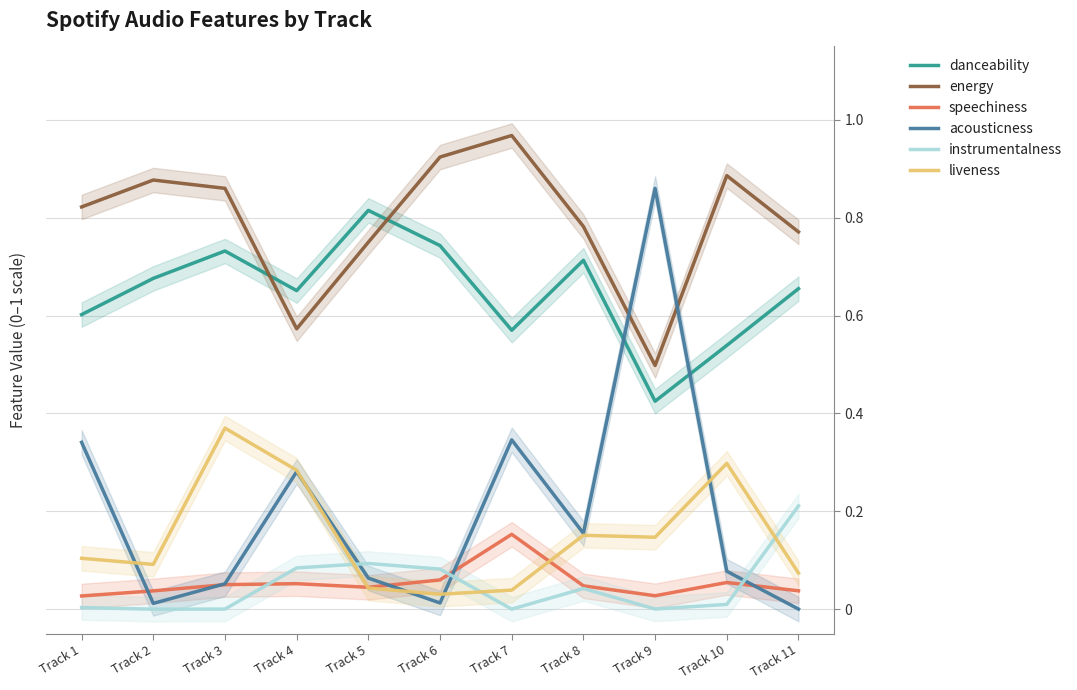

At which label is danceability closest to 0?

Track 9